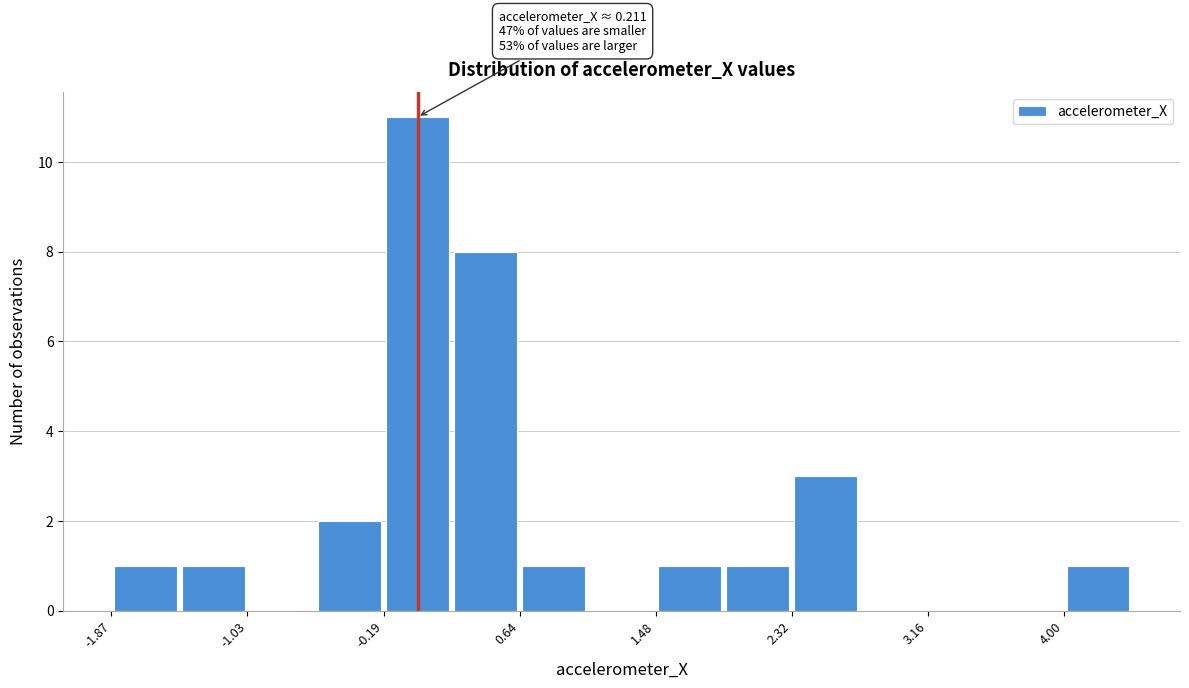

Over which range of the x-axis is the bar tallest?

-0.2 to 0.2